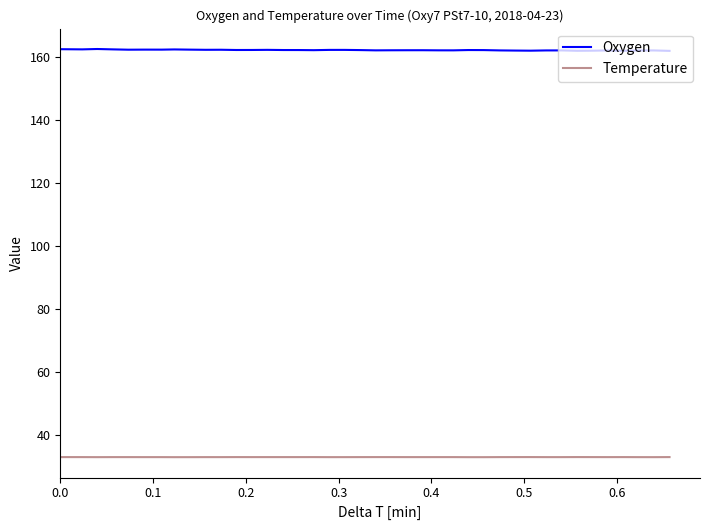

Rank the series by their maximum value, from lowest to highest.

Temperature, Oxygen